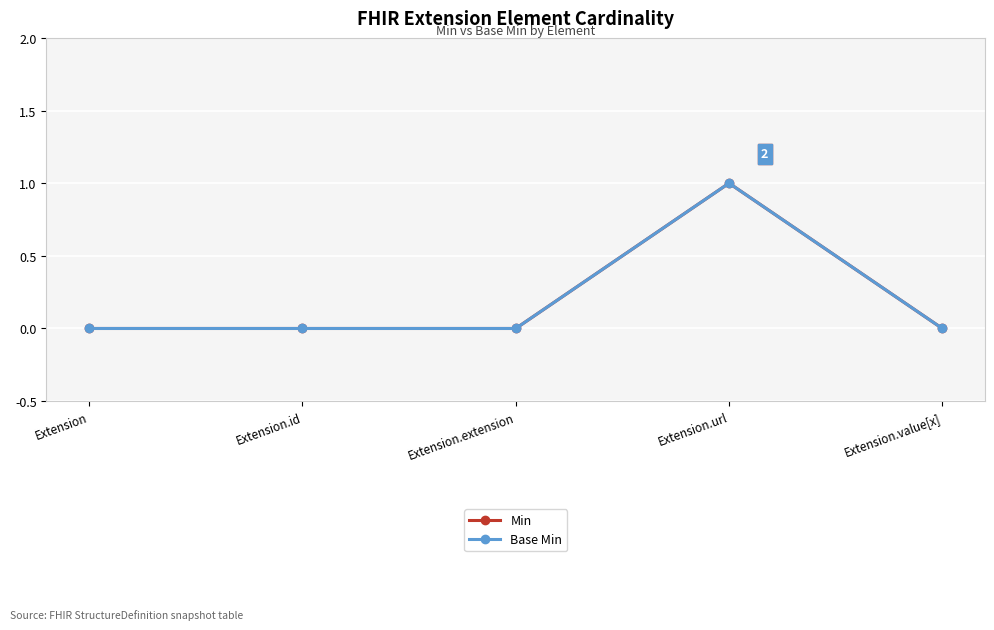

True or false: Min and Base Min intersect in this chart.

False